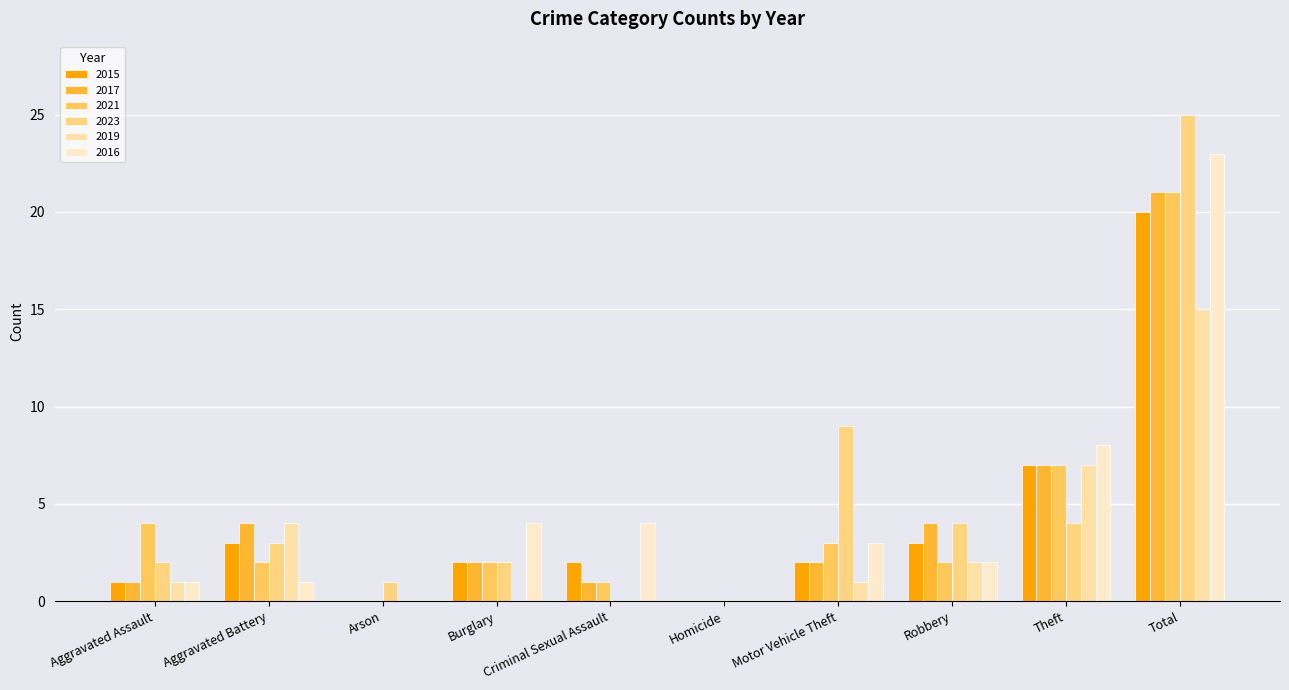

List the series in order of their peak value, highest first.

2023, 2016, 2017, 2021, 2015, 2019